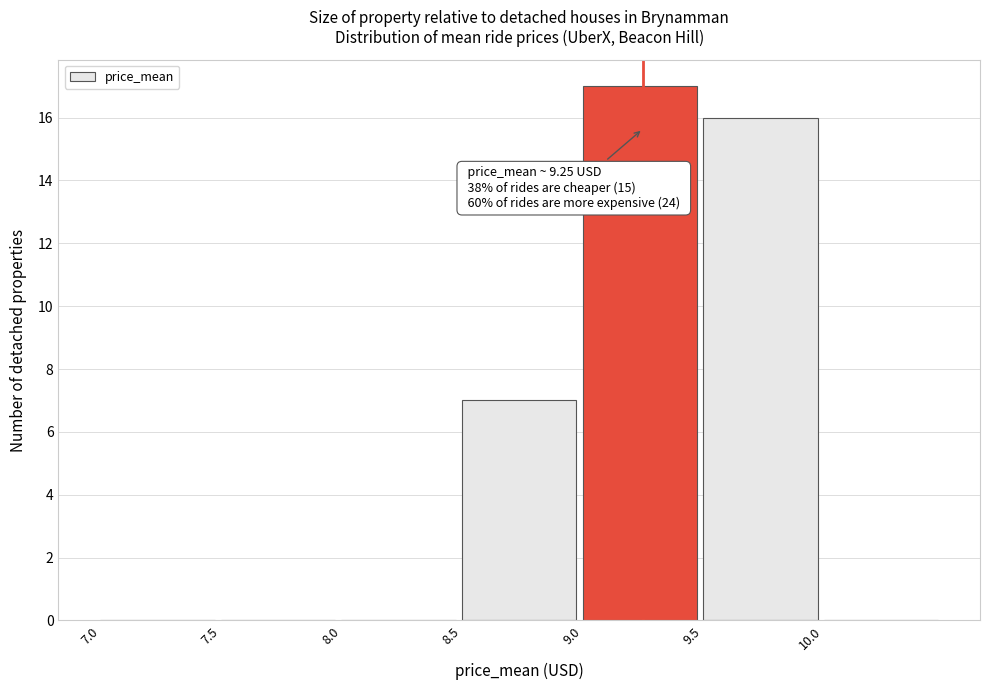

Which range on the x-axis has the tallest bar?

9.0 to 9.5